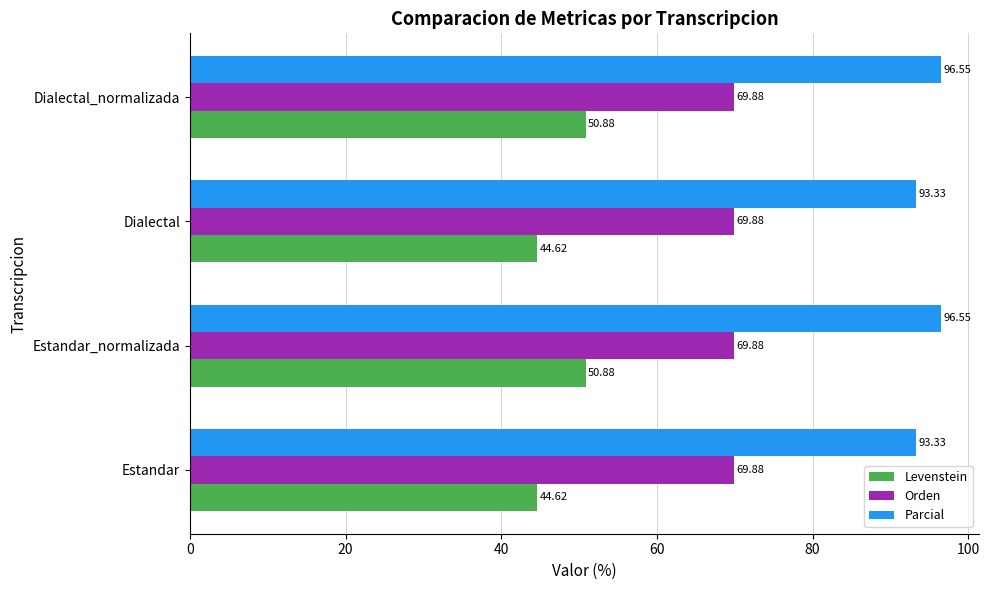

What is the difference between the highest and lowest values at Dialectal_normalizada?

45.7